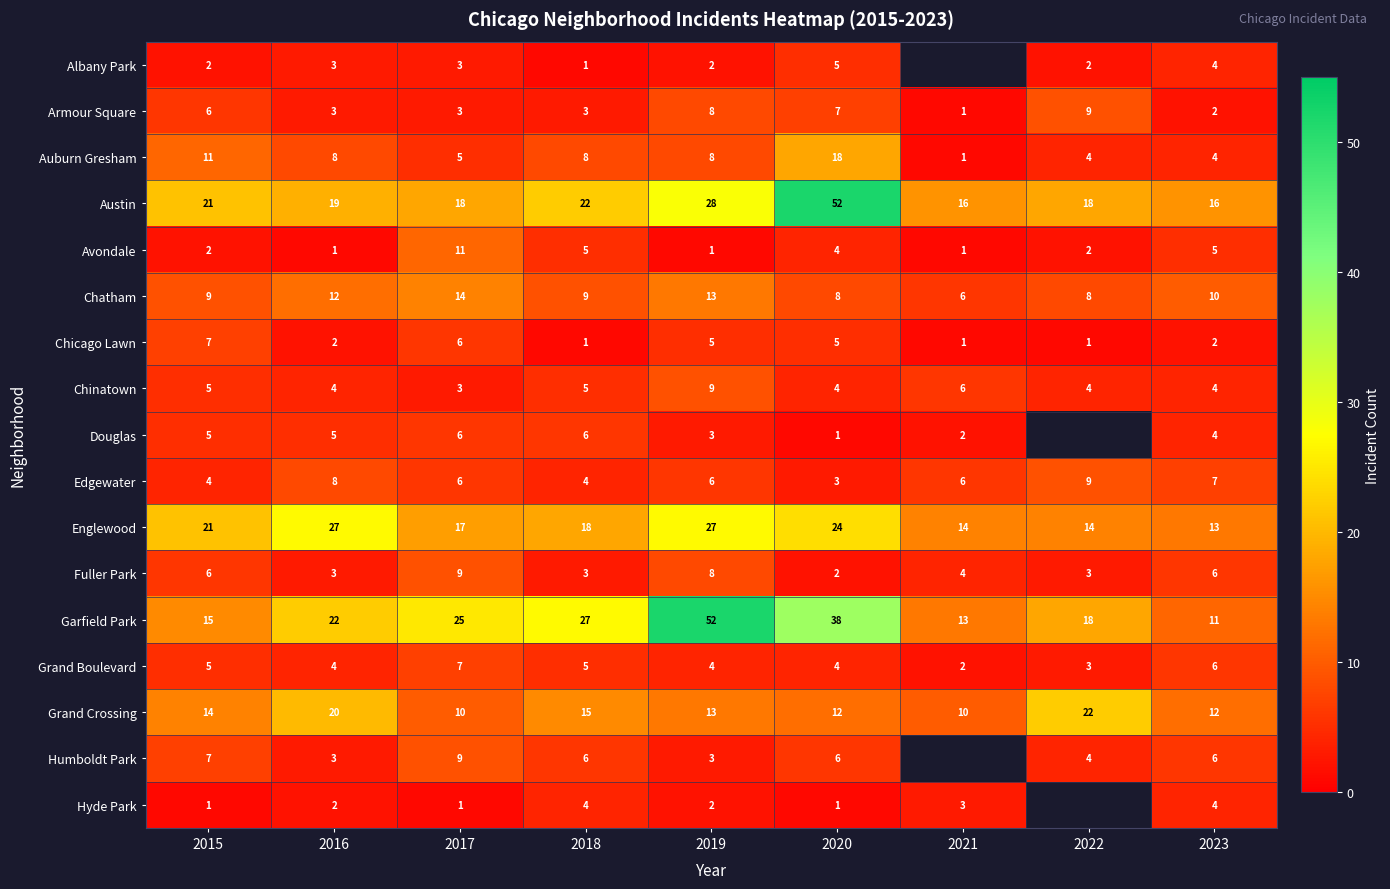

What is the difference between the Austin values at 2020 and 2021?

36